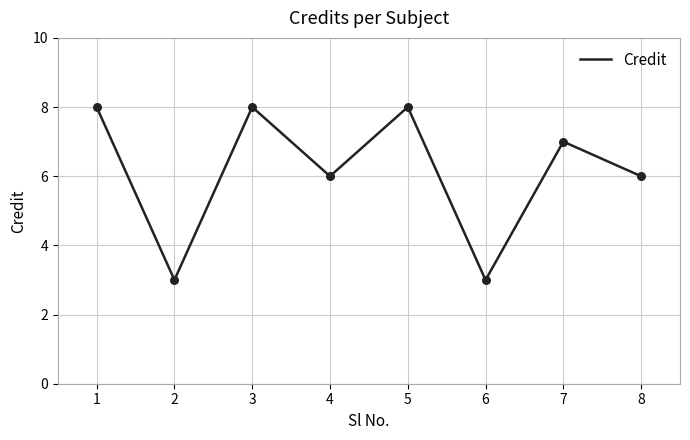

Which has a higher value, 7 or 2?

7